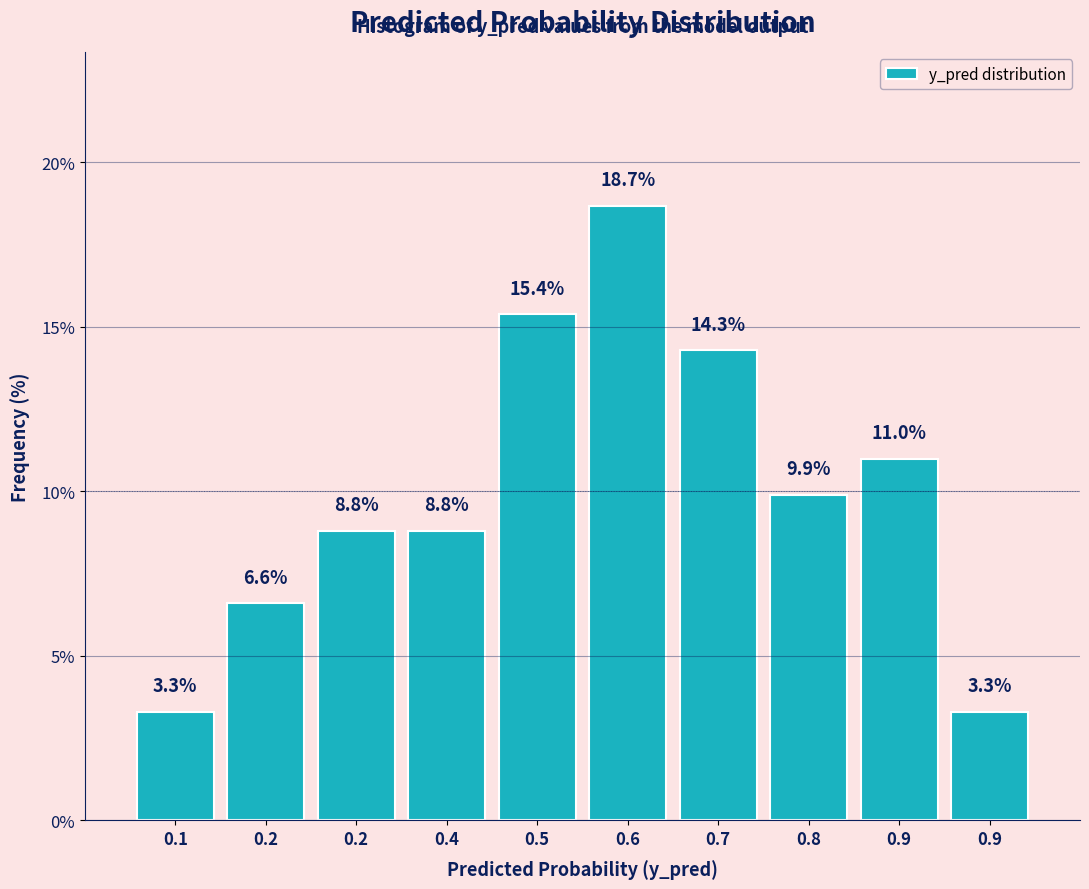

Count the number of values greater than 9.

5